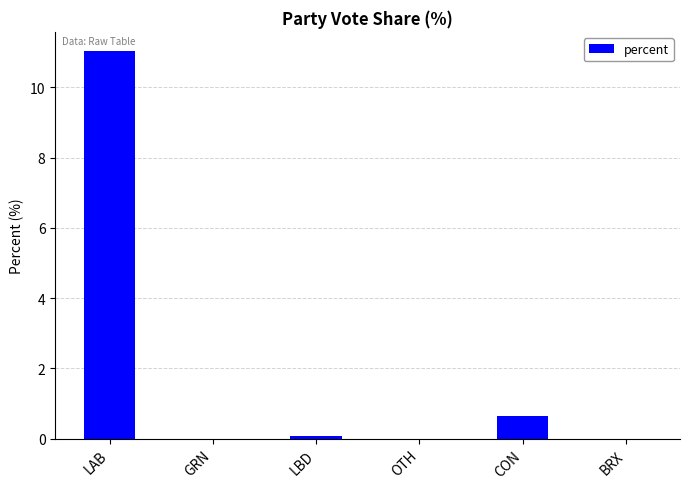

What is the sum of all values?

11.8